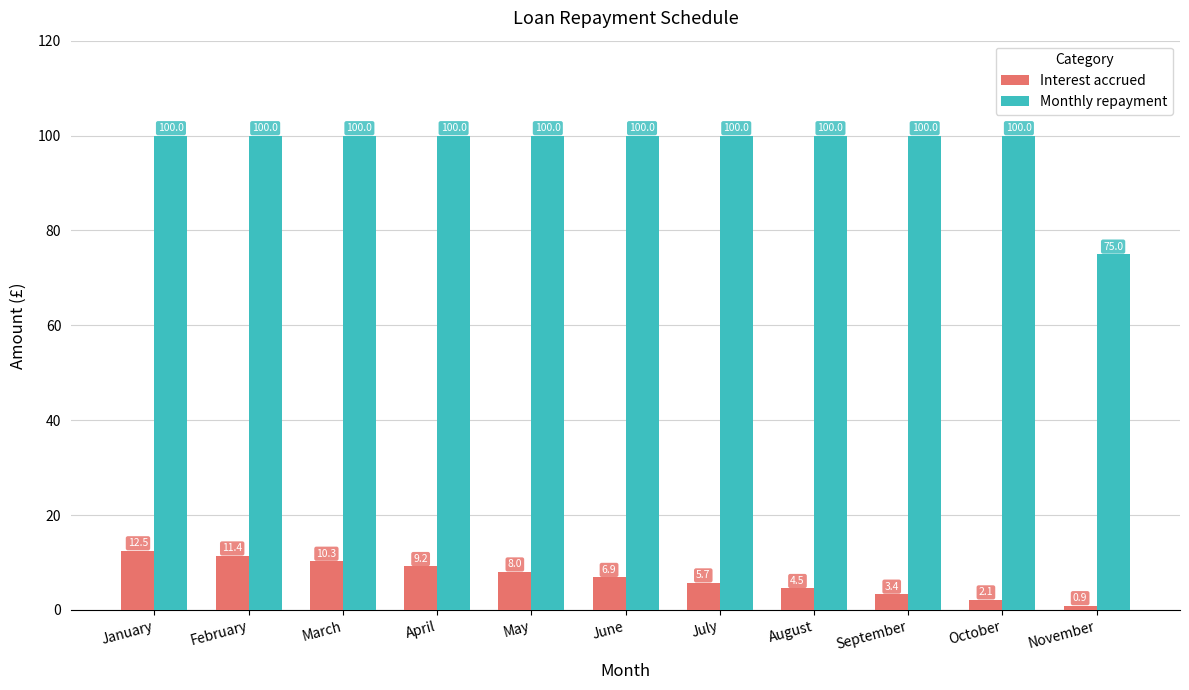

Is it true that Monthly repayment equals 100.0 at October?

True